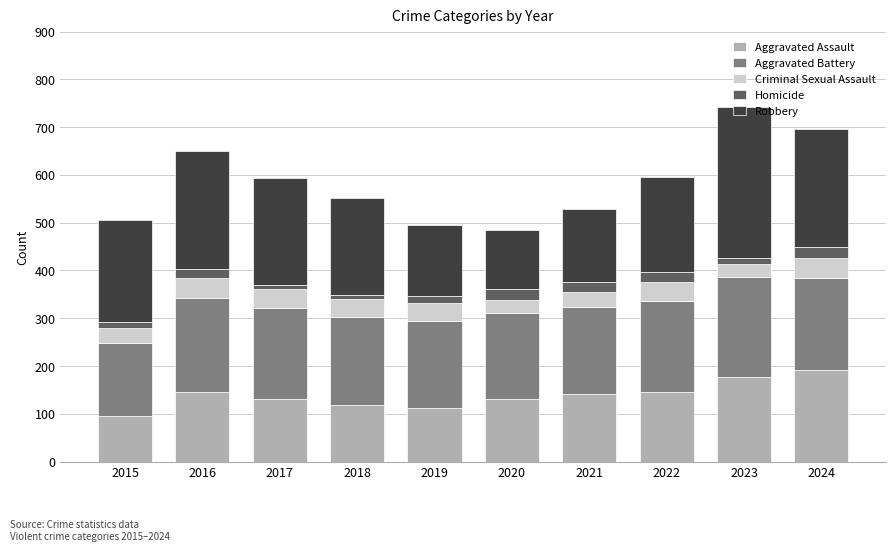

Does the chart contain stacked bars?

Yes